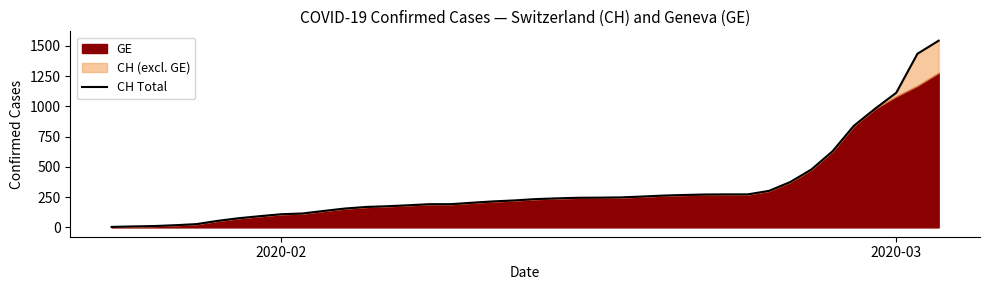

How many lines are shown in the chart?

1